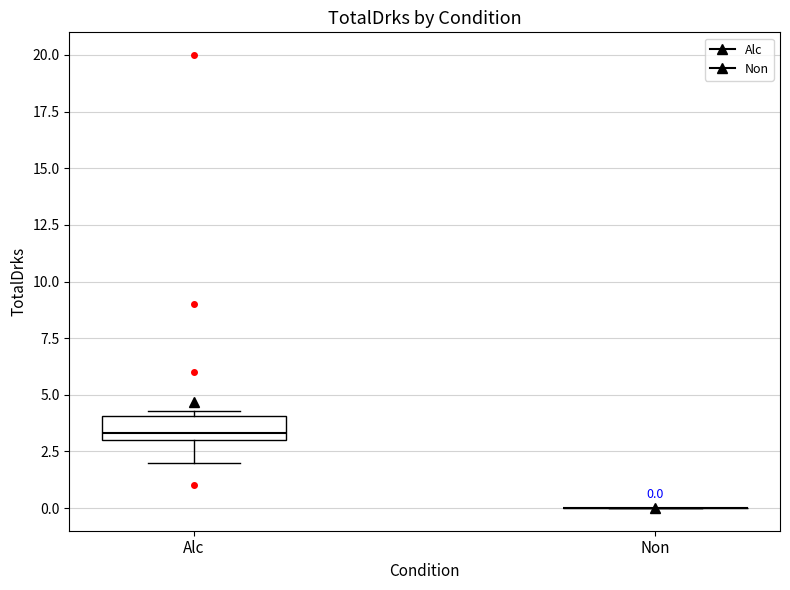

Which box is the tallest, from its lower edge to its upper edge?

Alc